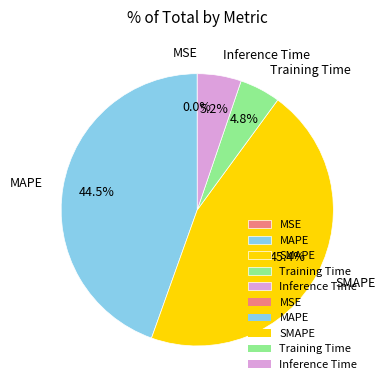

Combined, do Training Time and Inference Time account for over 50%?

No